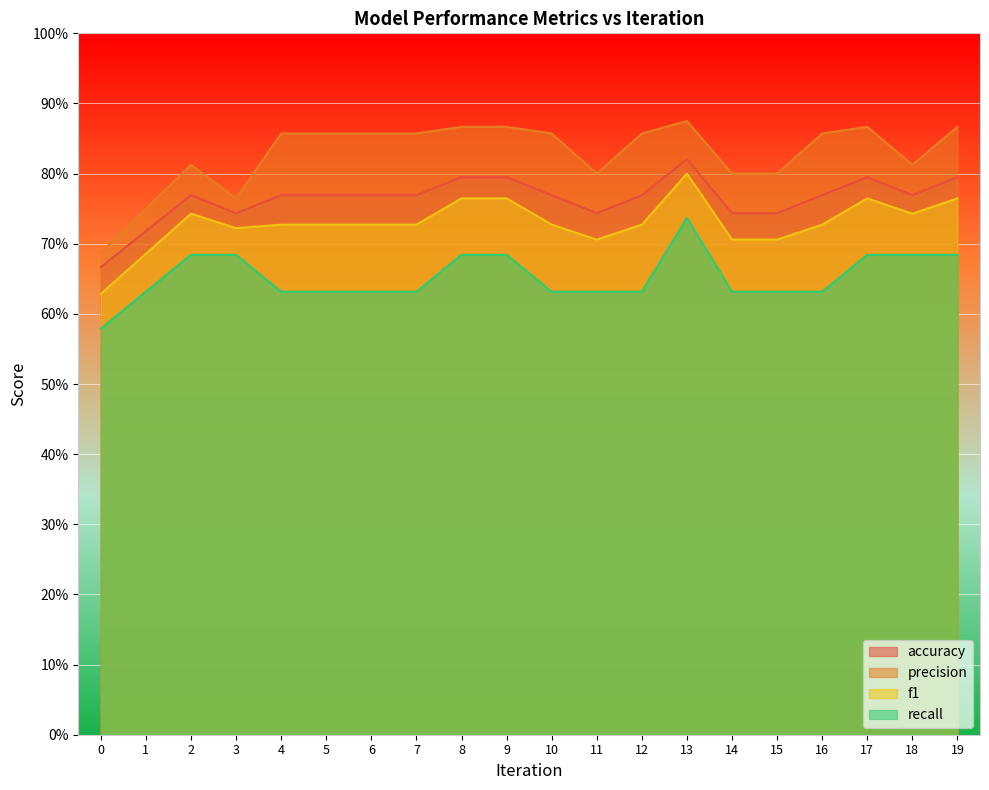

What is the average value of the recall series?

0.7